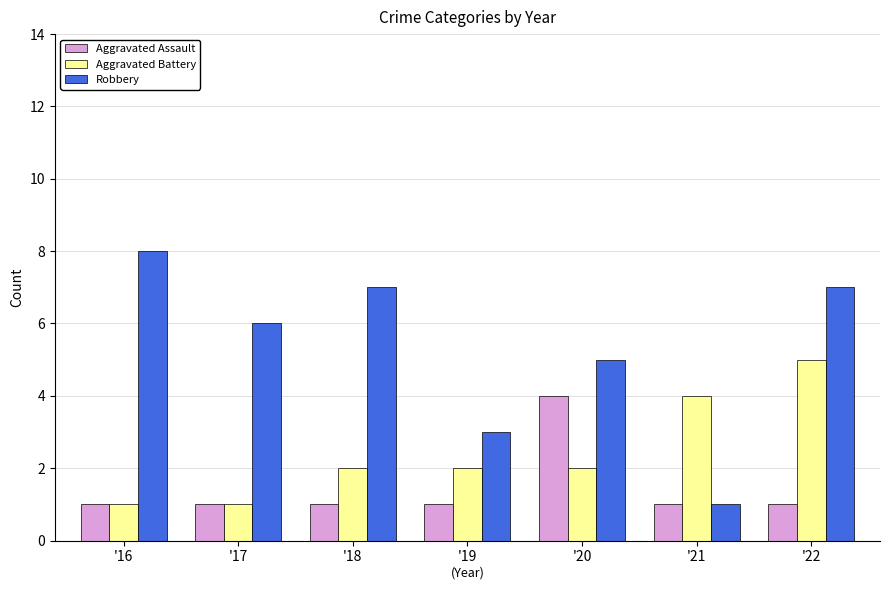

Count the number of data series in this chart.

3